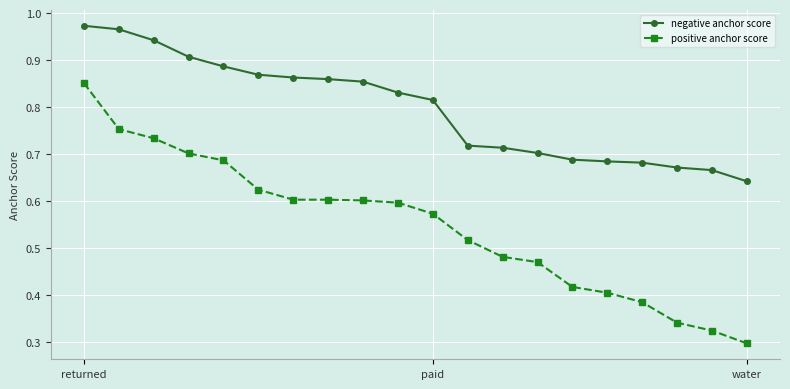

Which series has the largest total across all categories?

negative anchor score